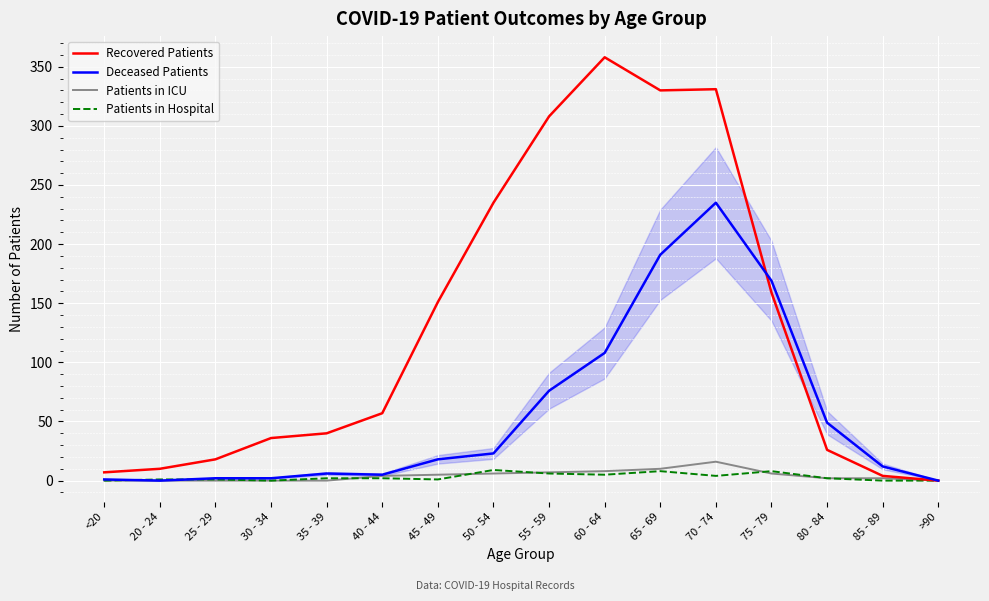

The value of Patients in ICU at 80 - 84 is 2. True or false?

True